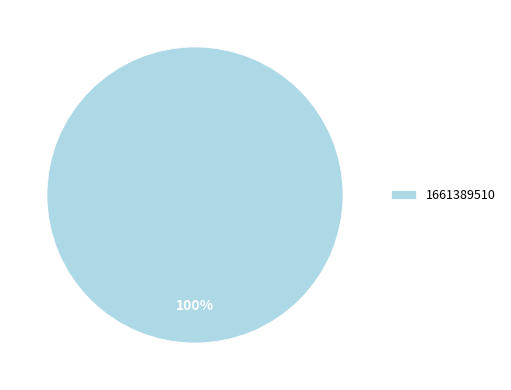

Is it true that 1661389510 is 100% of the pie?

True